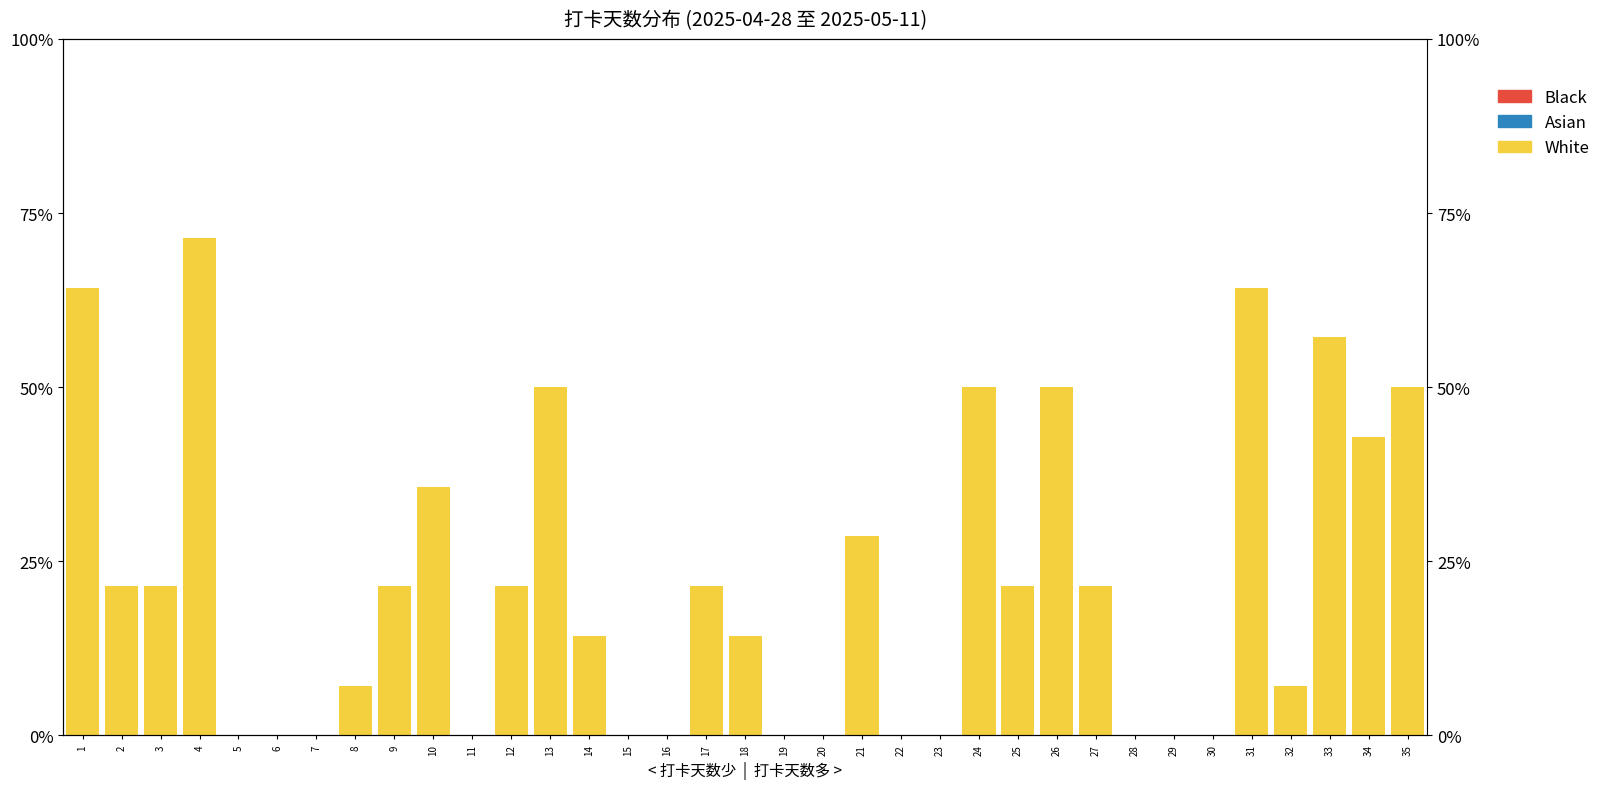

The value of Asian at 14 is 0.0. True or false?

True